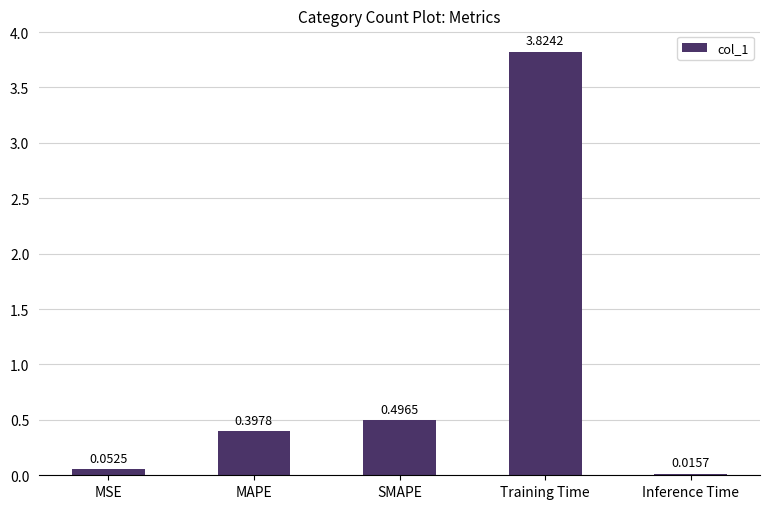

What is the label of the 4th bar from the right?

MAPE